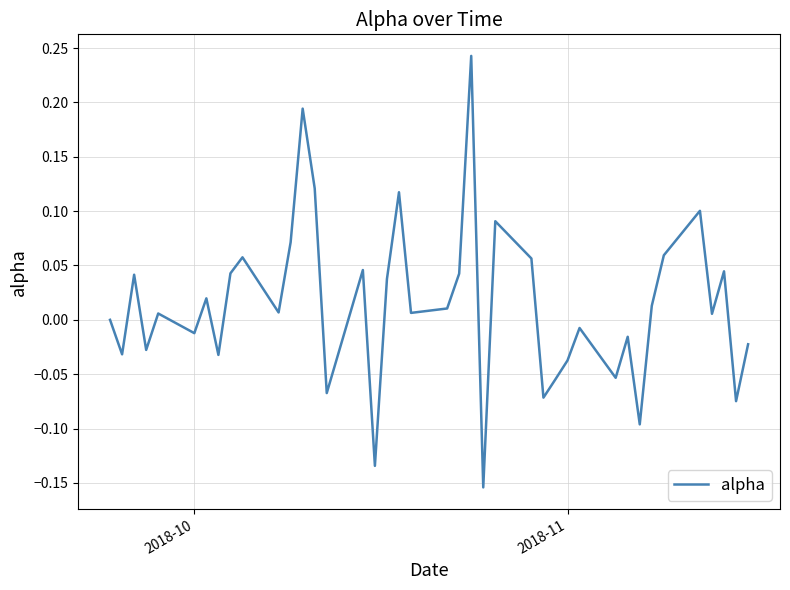

How many categories are shown in the chart?

40